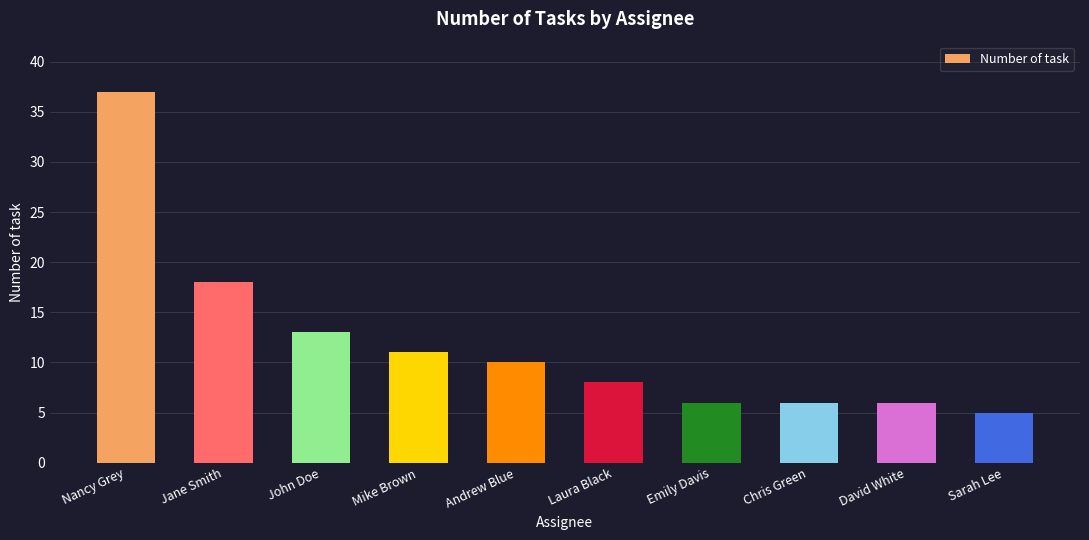

How many data points does each series have?

10